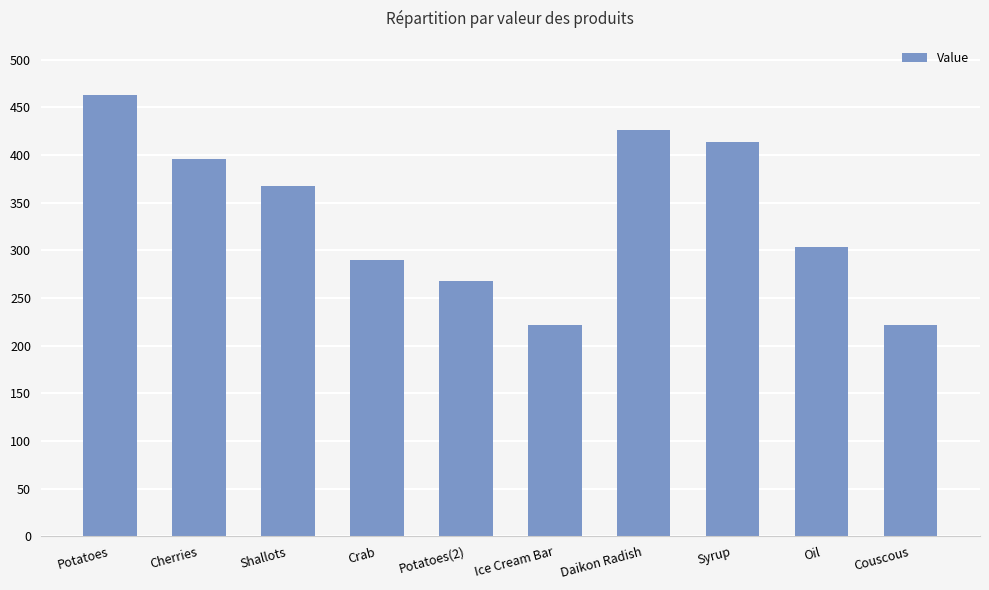

What is the label of the 10th bar from the left?

Couscous